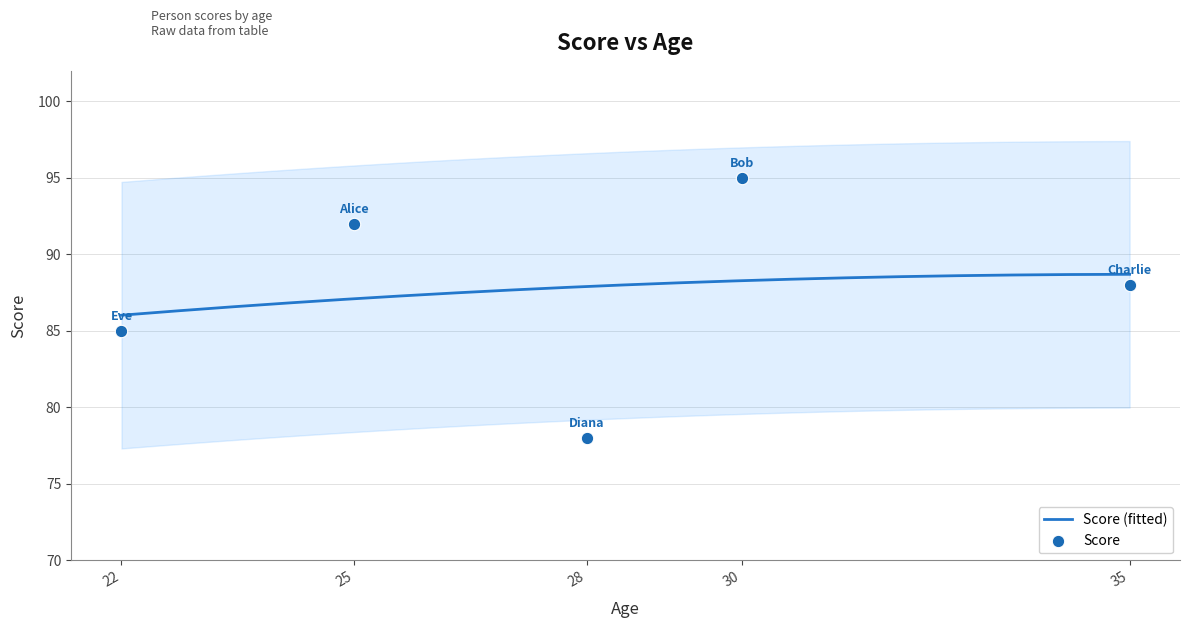

What is the change in value from 22 to 28?

-7